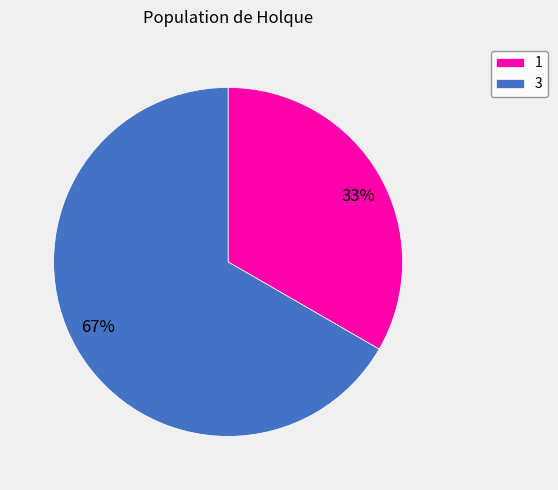

What is the smallest slice in the pie chart?

1